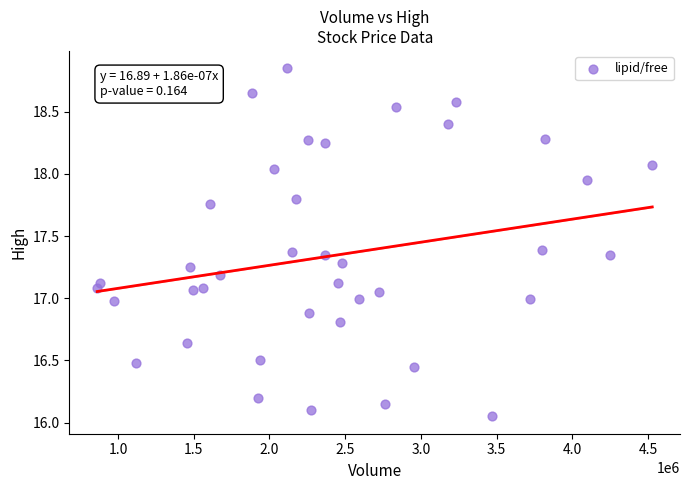

What is the range of Y values (max minus min)?

2.8